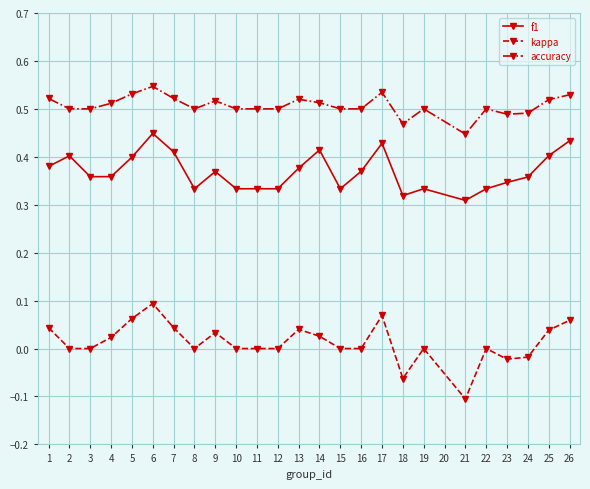

True or false: f1 has more than 1 interior local peaks.

True